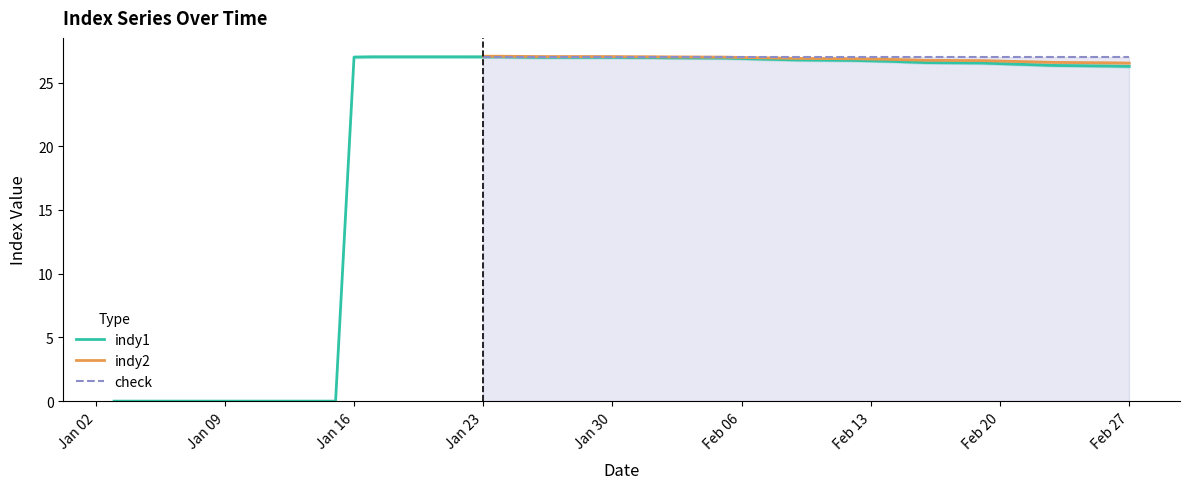

What is the greatest value displayed?

27.1